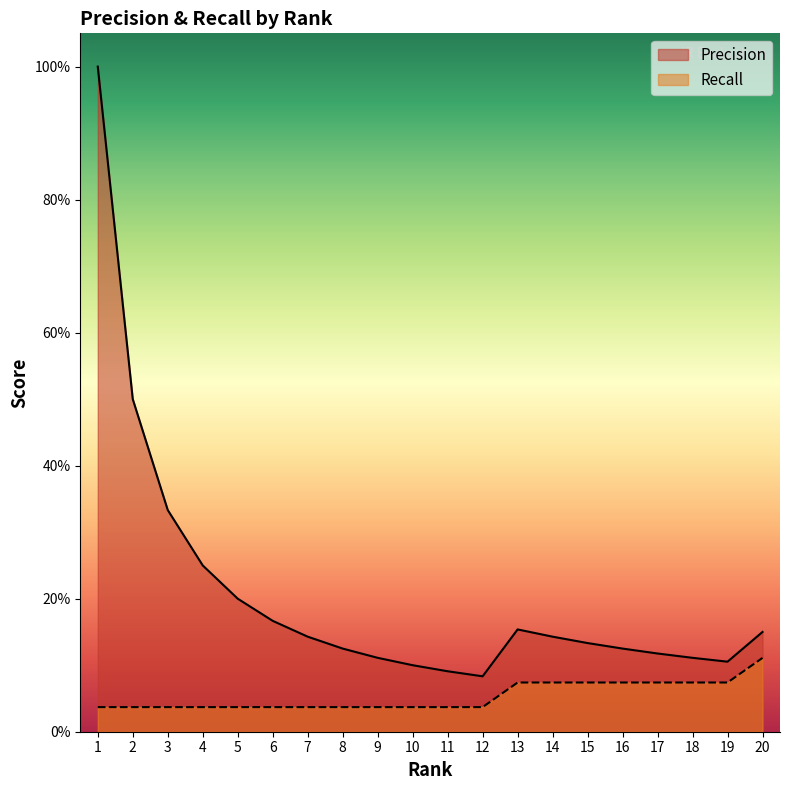

Is the value of Recall at 7 greater than the value of Precision at 20?

No